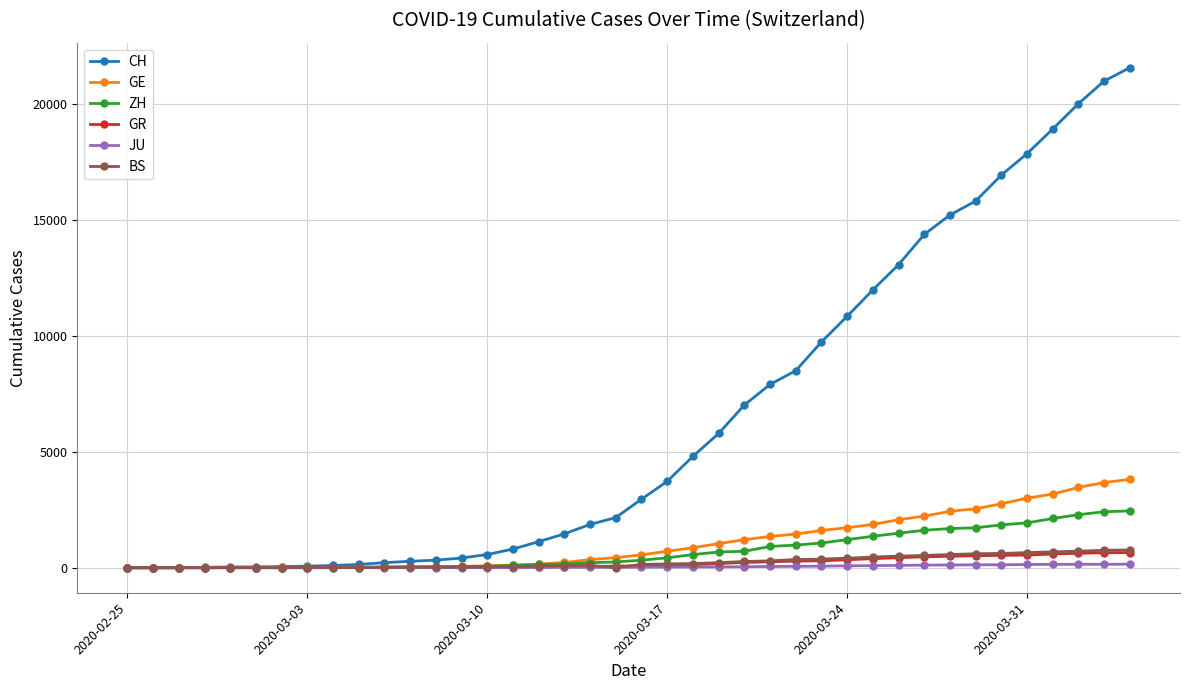

Which series has the largest range (max minus min)?

CH